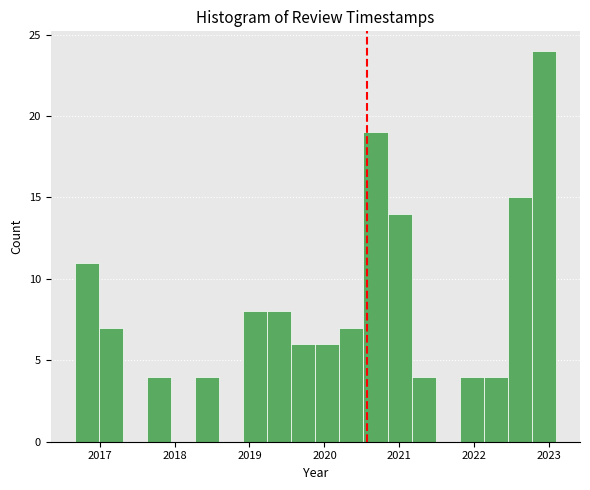

Read against the x-axis, roughly where is the centre of the tallest bar?

2022.9